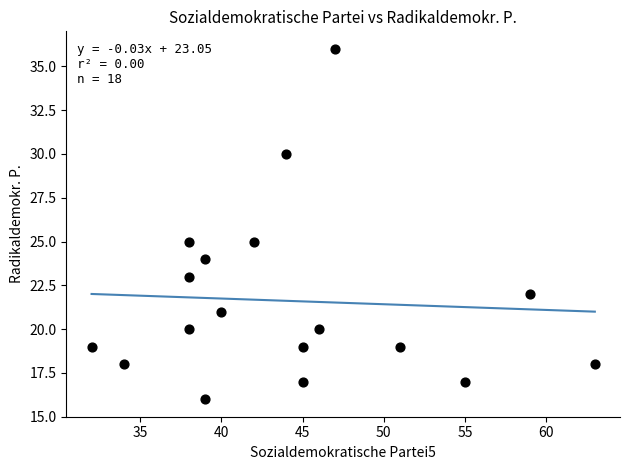

What is the range of X values (max minus min)?

31